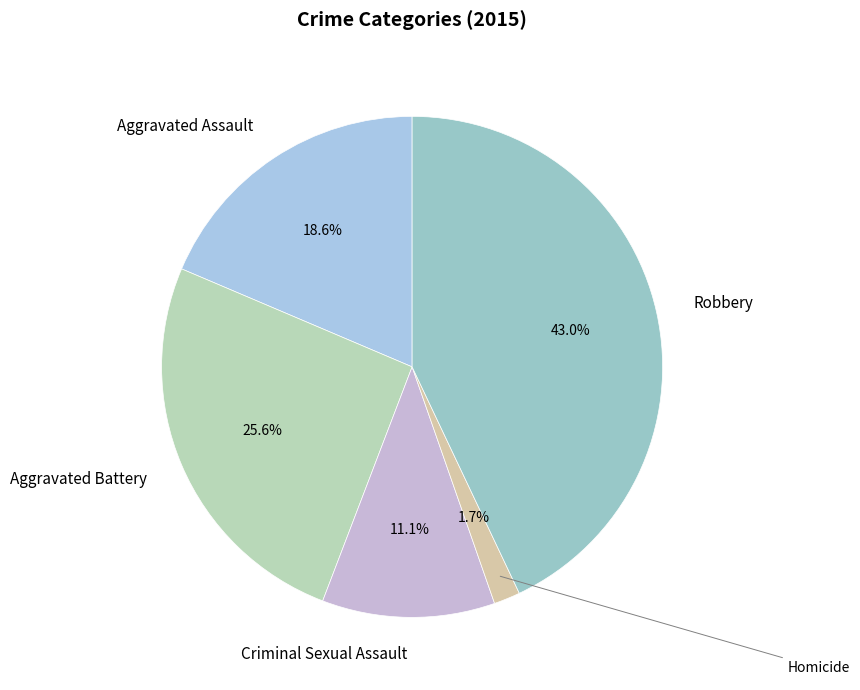

To the nearest percent, what percentage of the pie is Aggravated Battery?

26%